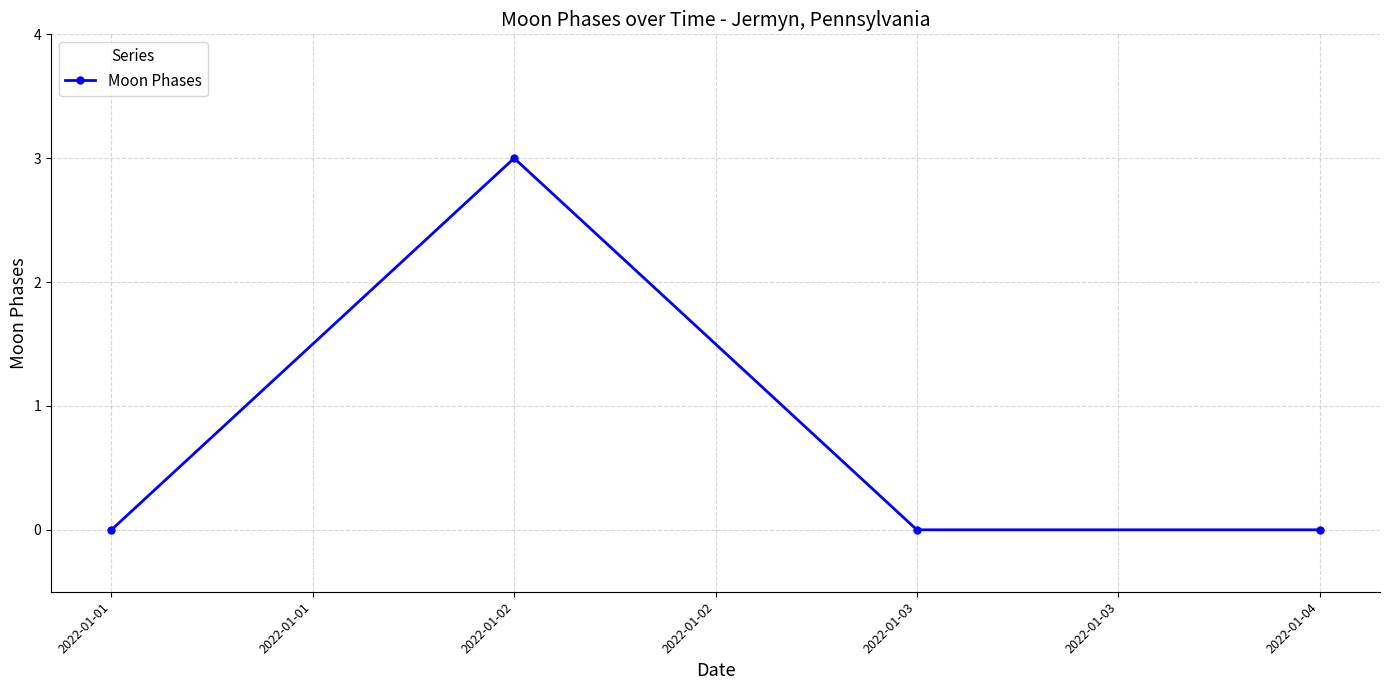

How many lines are shown in the chart?

1